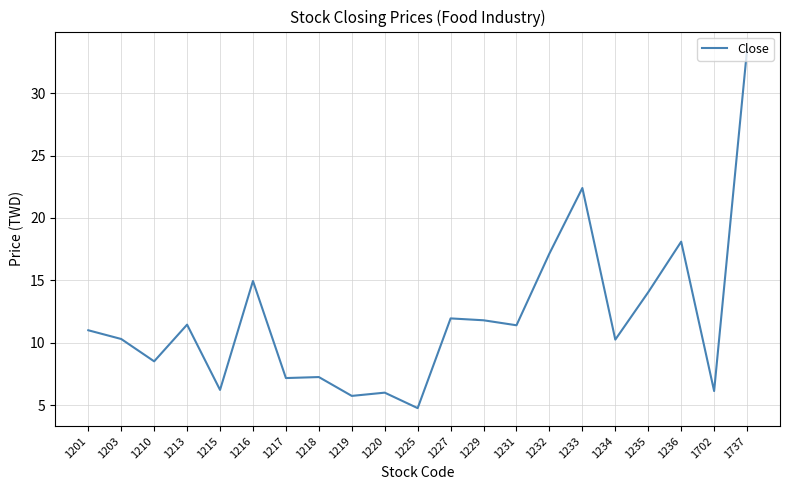

What is the maximum value shown in the chart?

33.5